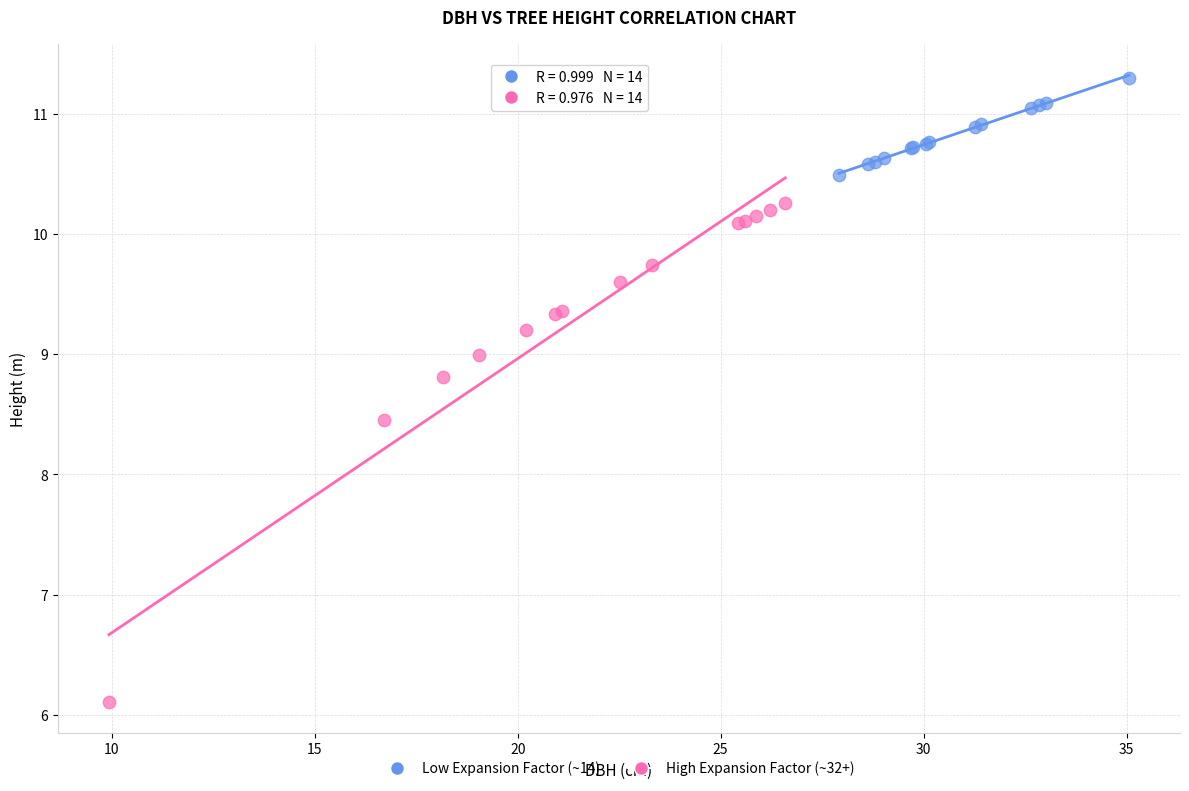

Which series has the largest Y range (max minus min)?

High Expansion Factor (~32+)